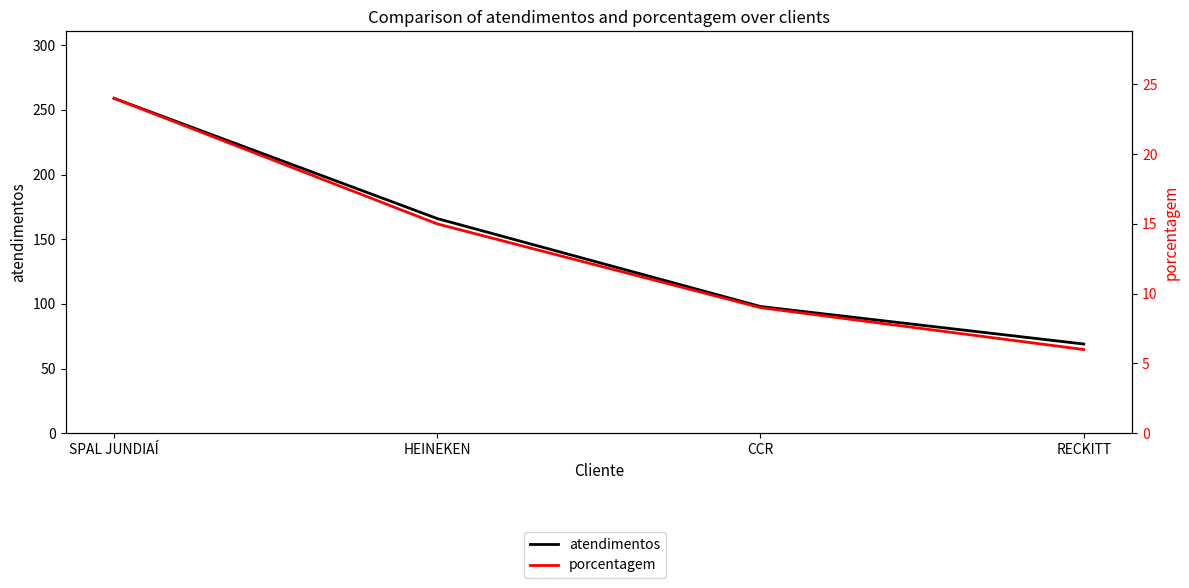

Reading left to right, list all the values displayed in this chart.

atendimentos: 259	166	98	69
porcentagem: 24	15	9	6